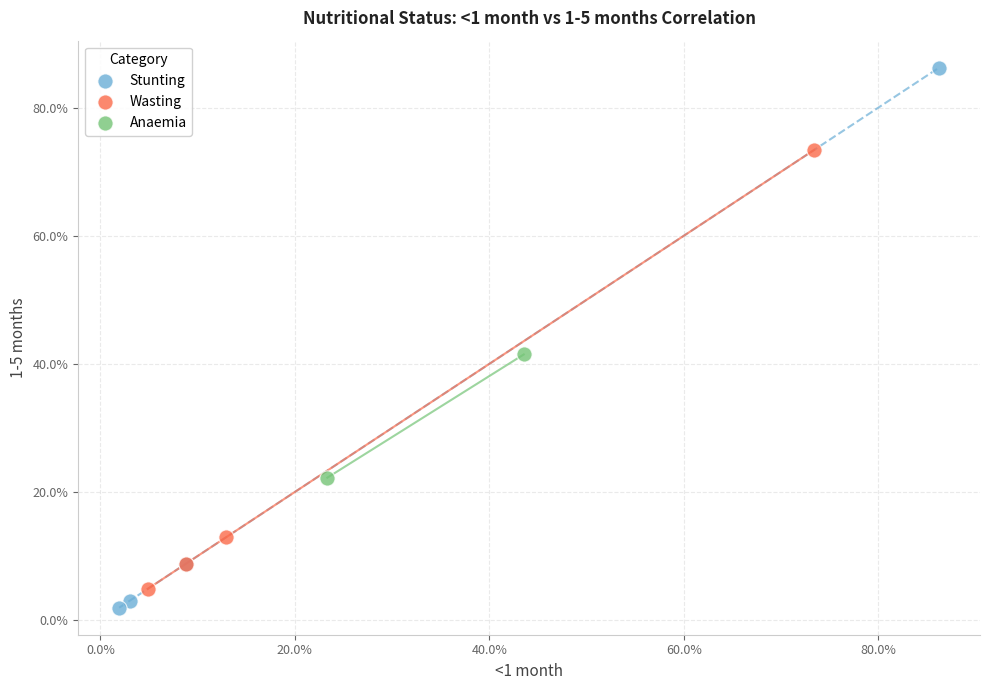

Which series reaches the minimum Y coordinate?

Stunting